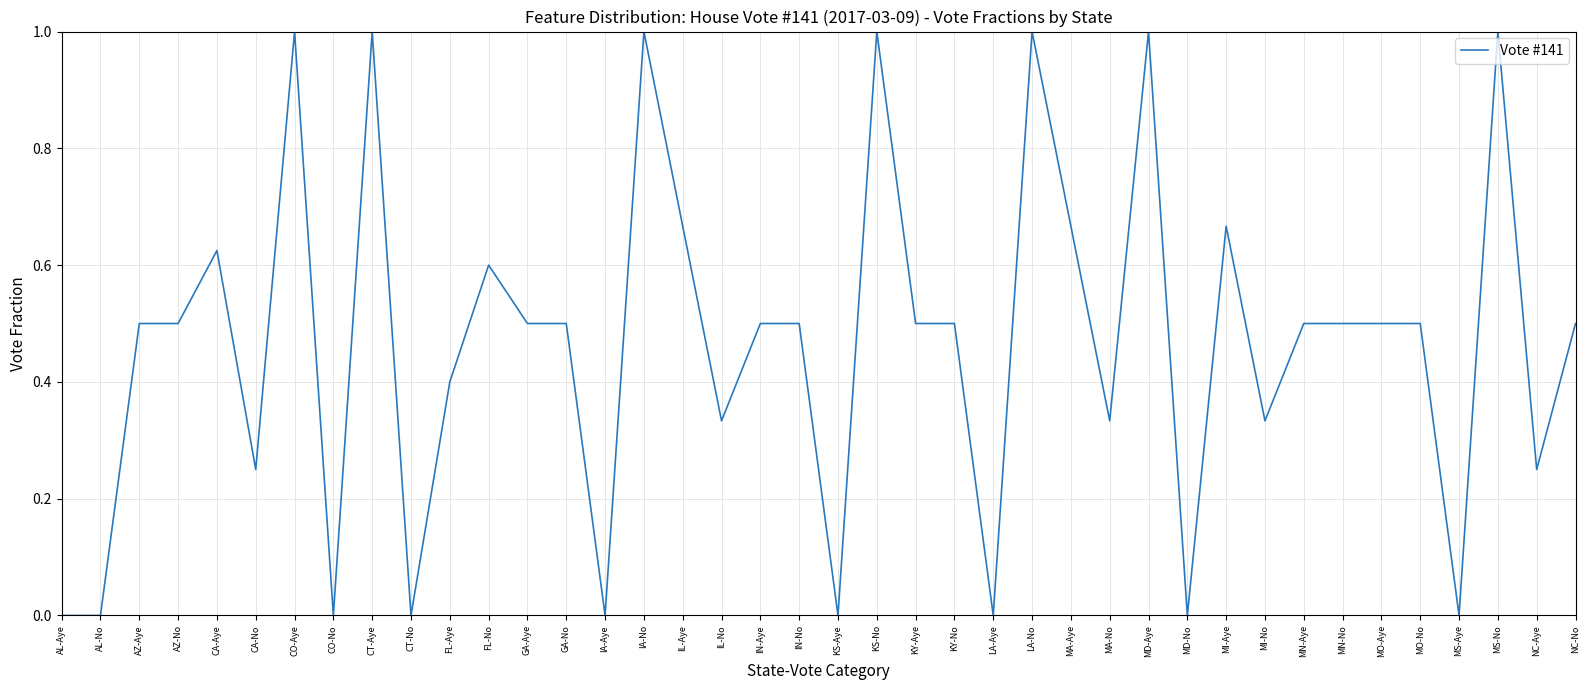

Is it true that the value at IN-Aye is 0.2?

False